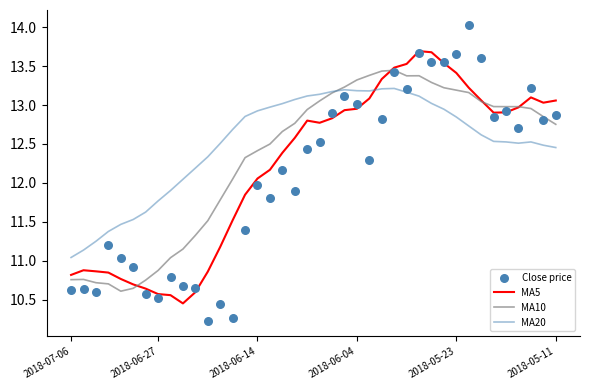

What are all the series names shown in the legend?

MA5, MA10, MA20, Close price